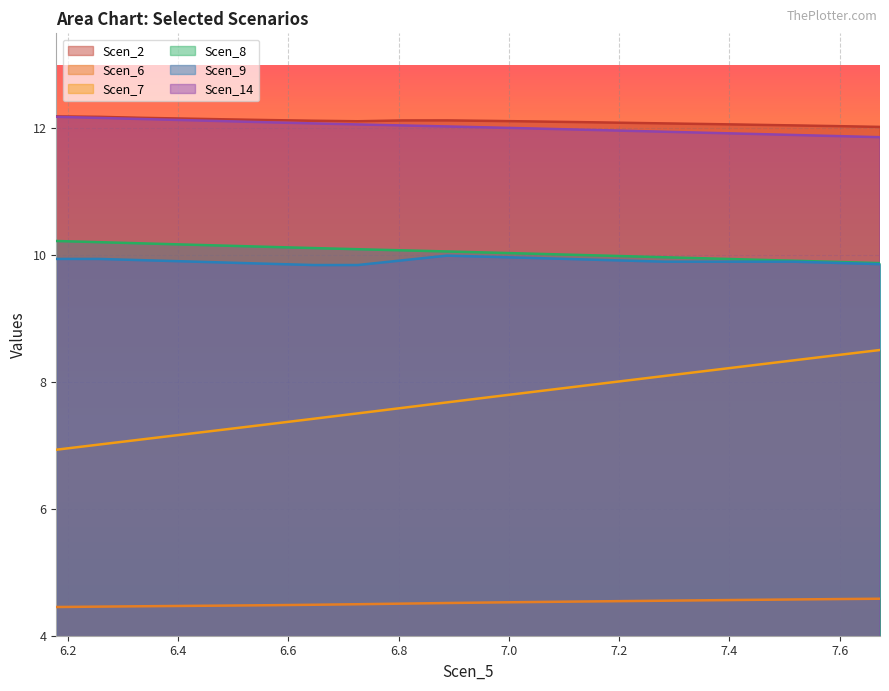

How many lines are shown in the chart?

6